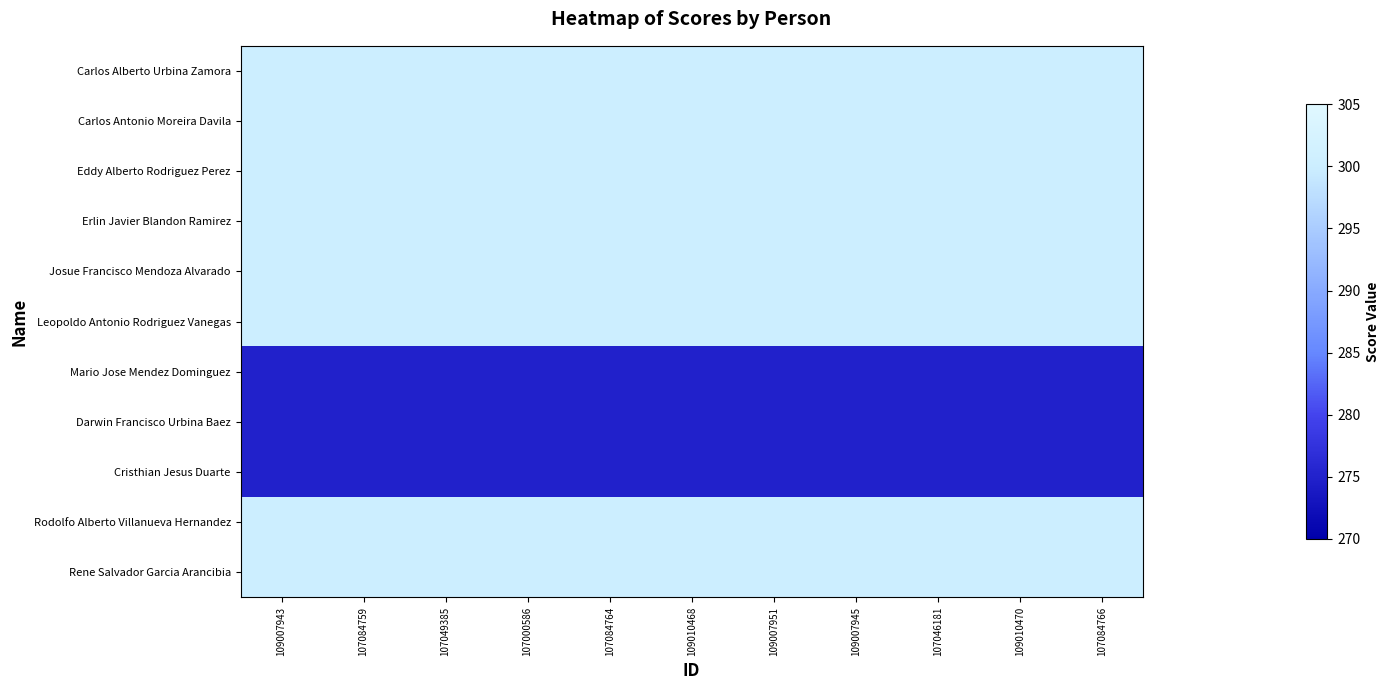

How many distinct data groups are displayed?

11